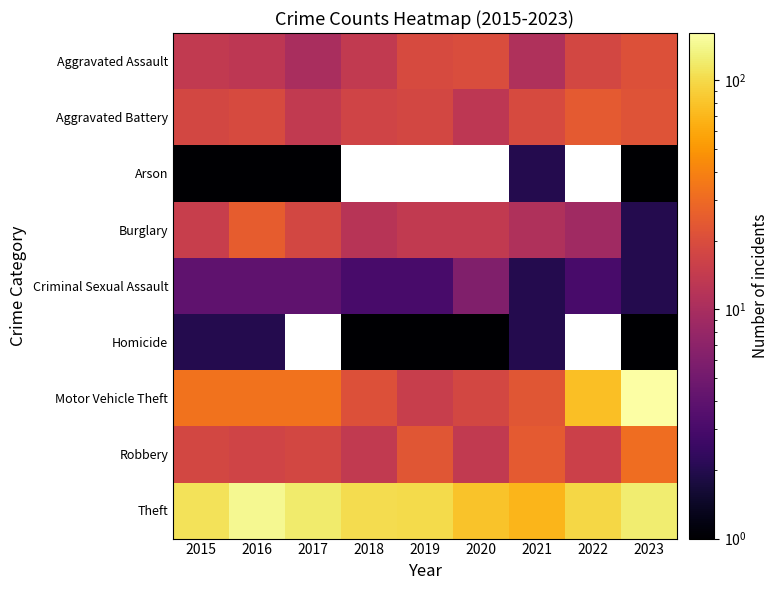

How many categories are shown in the chart?

9